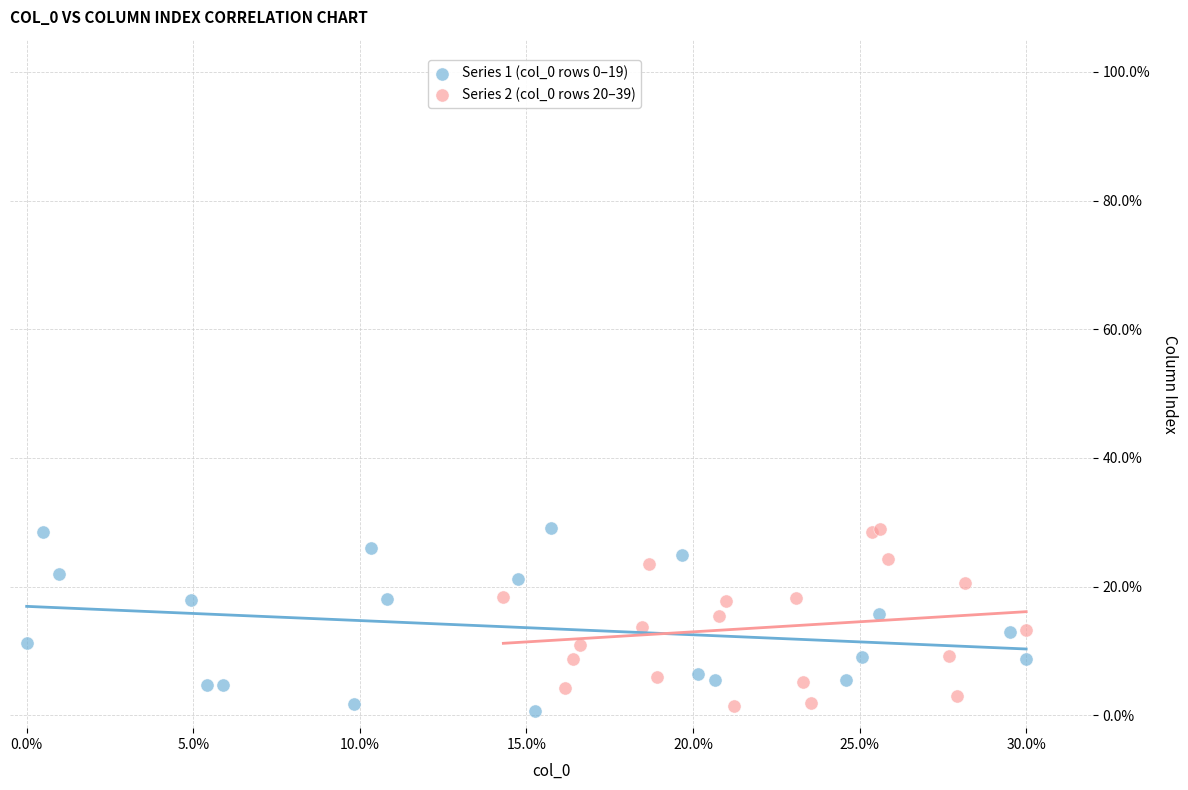

What are all the series names shown in the legend?

Series 1 (col_0 rows 0–19), Series 2 (col_0 rows 20–39)